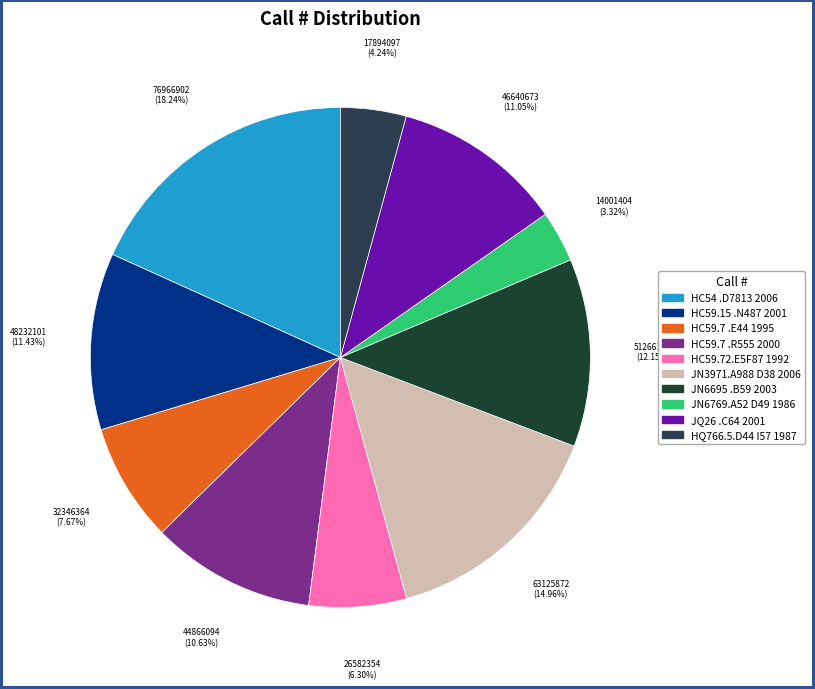

The HQ766.5.D44 I57 1987 slice represents 4% of the pie. True or false?

True